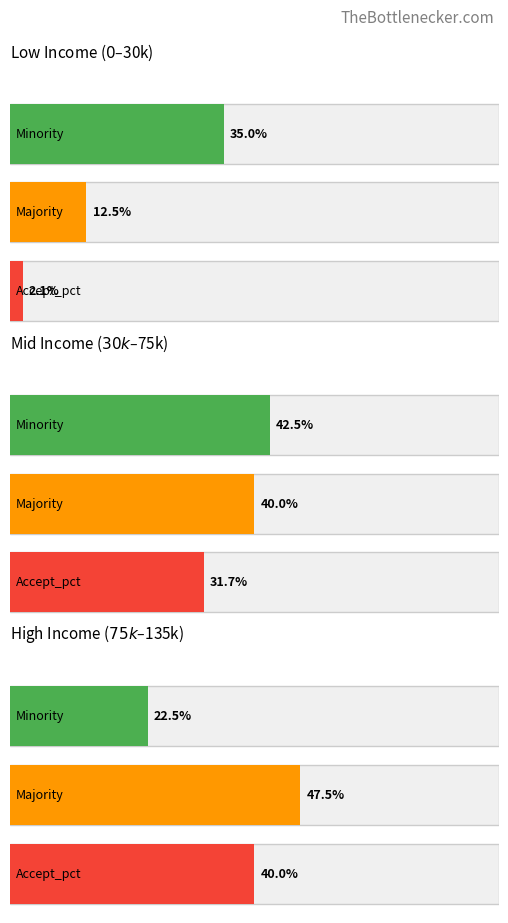

What are all the series names shown in the legend?

Minority, Majority, Accept_pct